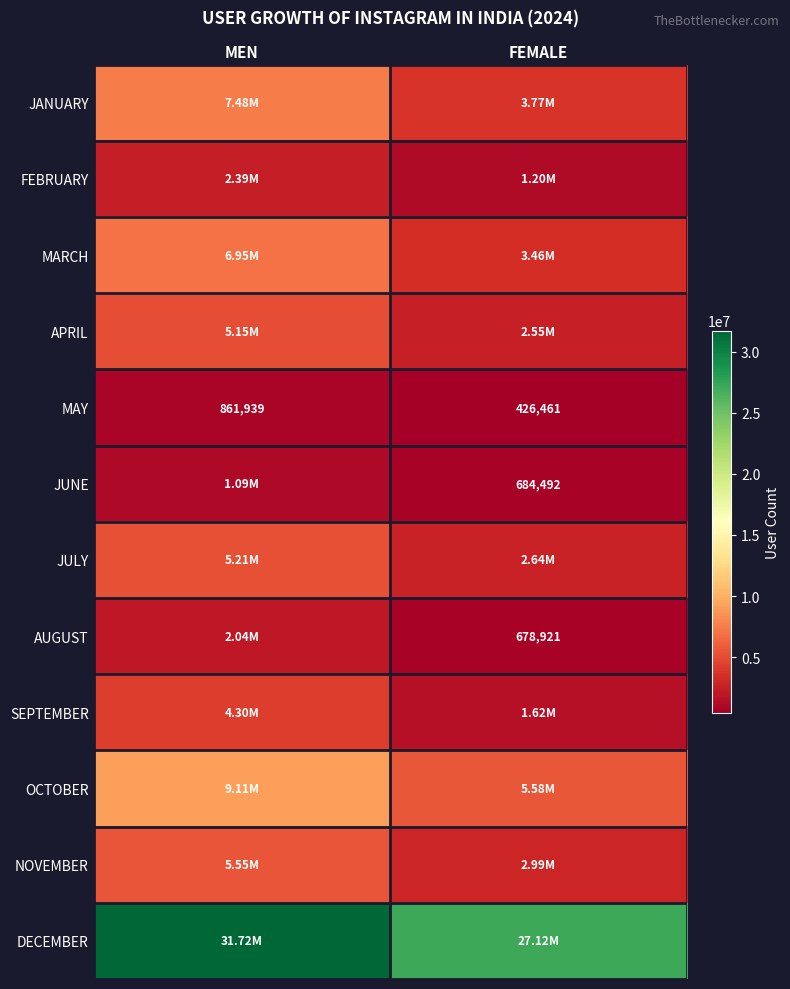

Between MEN and FEMALE, which is larger?

MEN